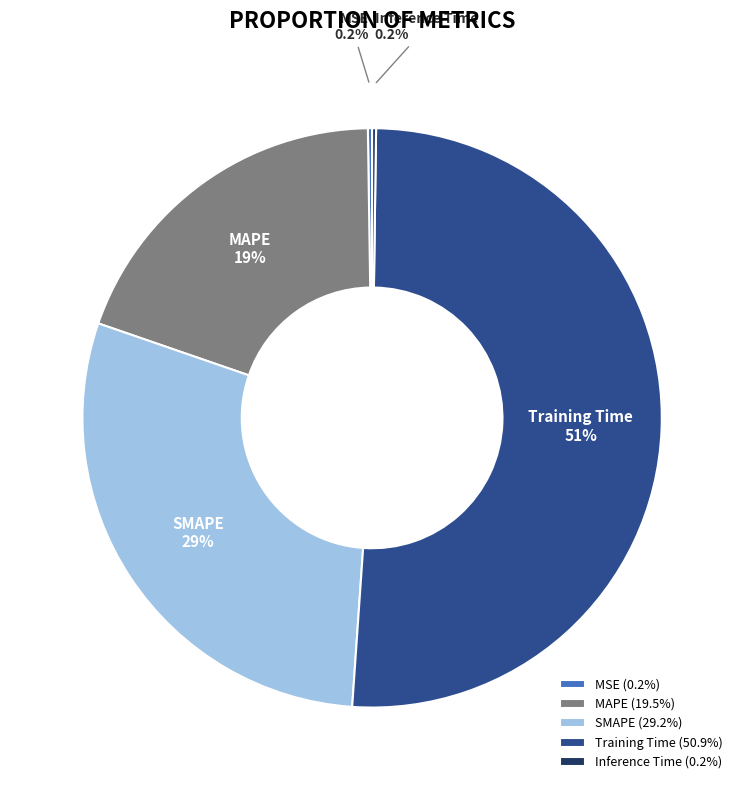

Is there any slice that represents more than half of the pie?

Yes